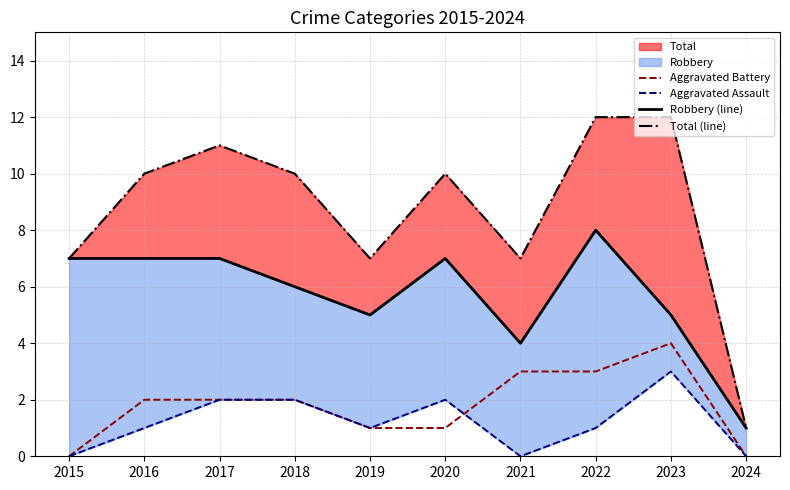

Which category has the highest value in the Total (line) series?

2022